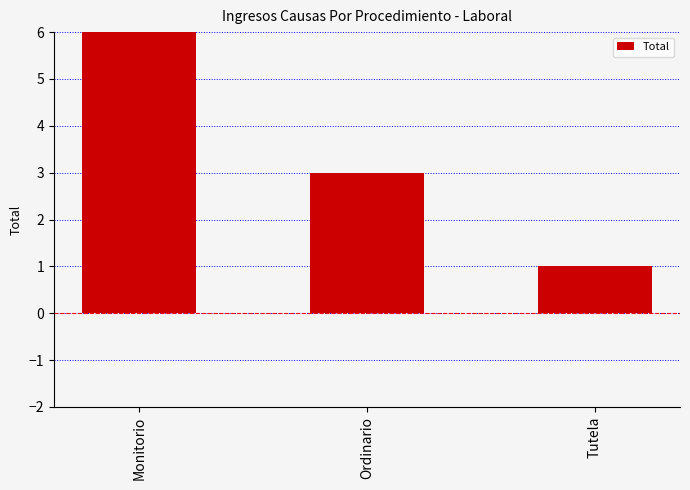

Reading left to right, extract all data points from this chart.

Monitorio=6	Ordinario=3	Tutela=1